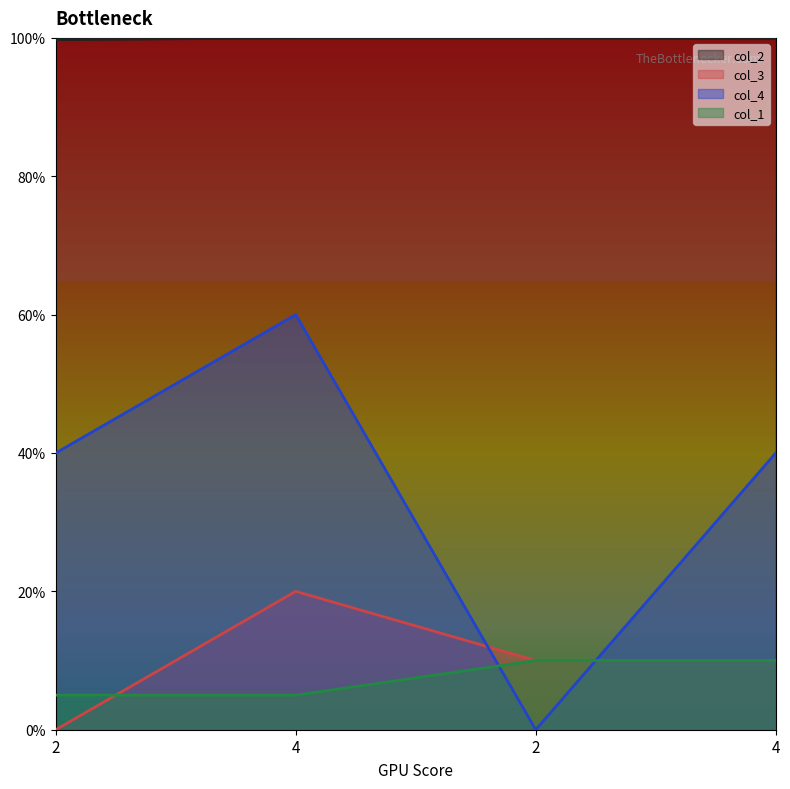

Rank the series at 4 from lowest to highest value.

col_1, col_3, col_4, col_2